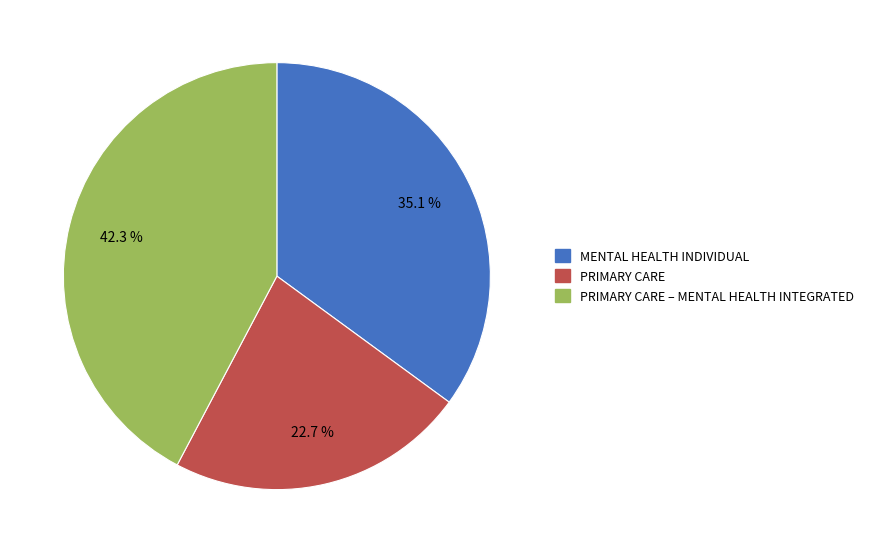

Is there any slice that represents more than half of the pie?

No